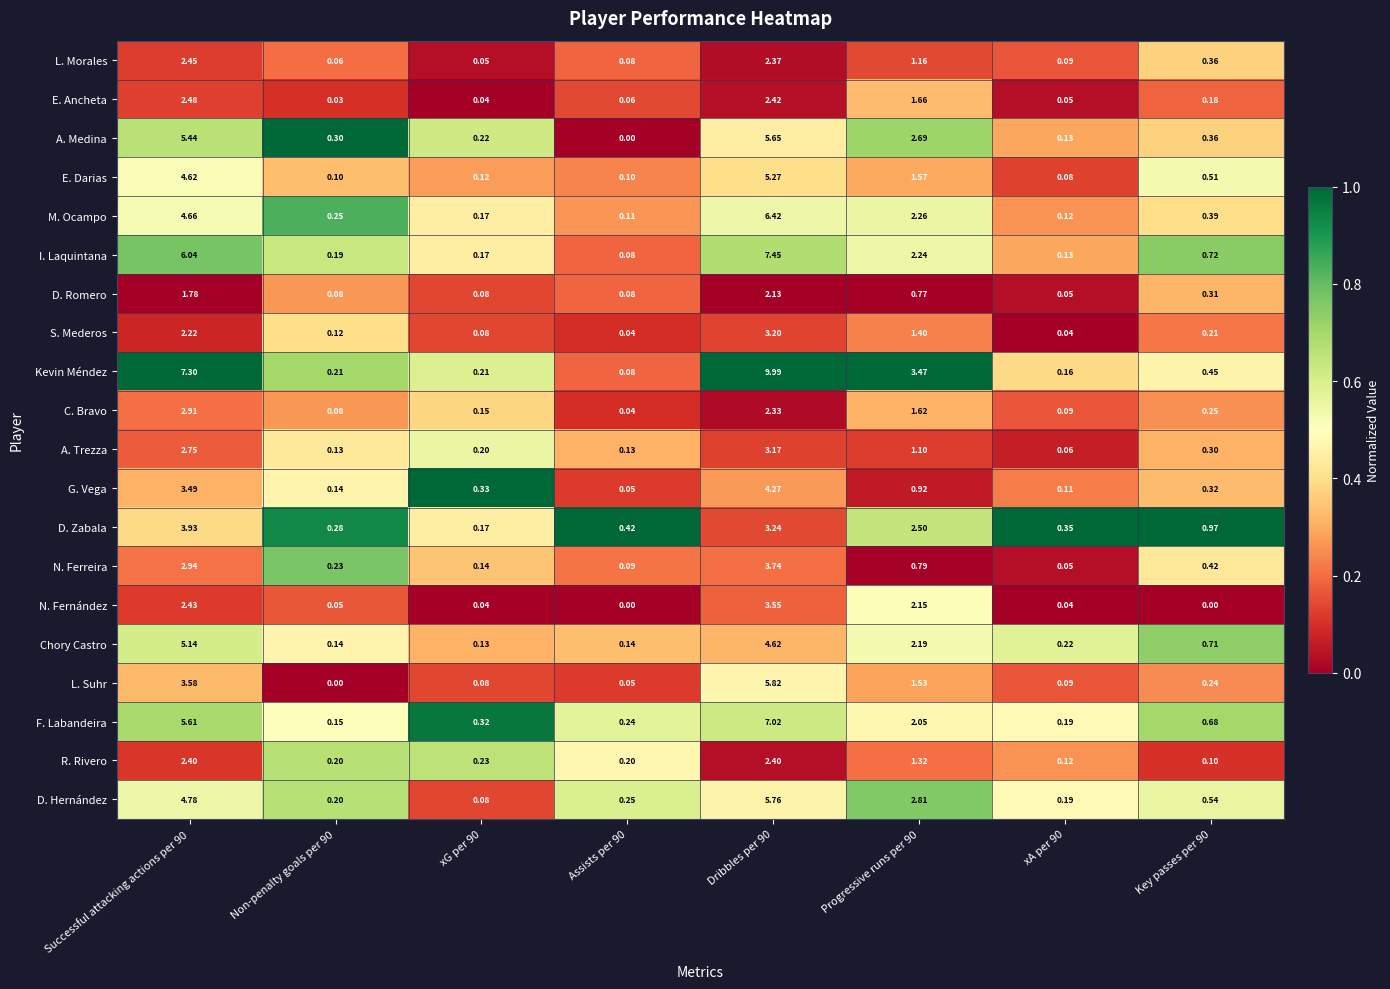

Is the value of L. Morales at Dribbles per 90 greater than the value of C. Bravo at xG per 90?

Yes